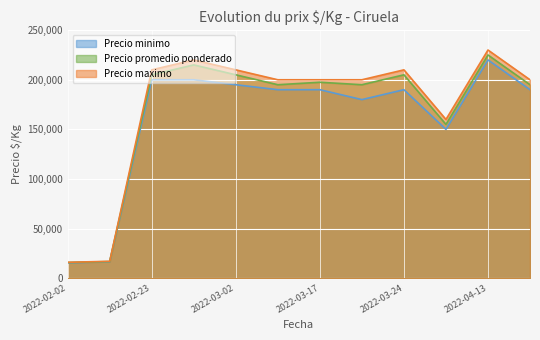

True or false: Precio promedio ponderado has a value of 56322 at 2022-03-02.

False